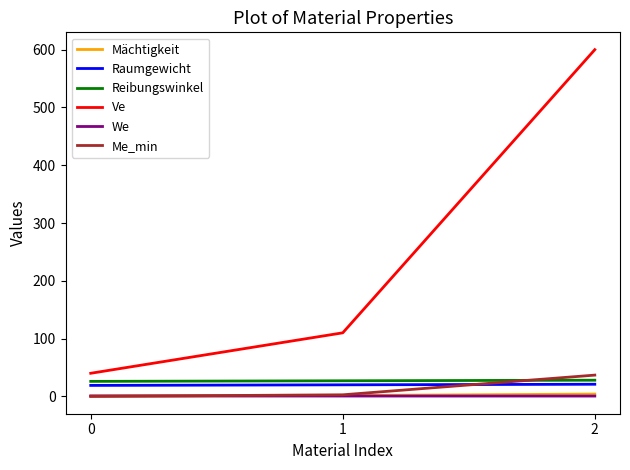

What is the spread (max minus min) of values at 1?

109.4